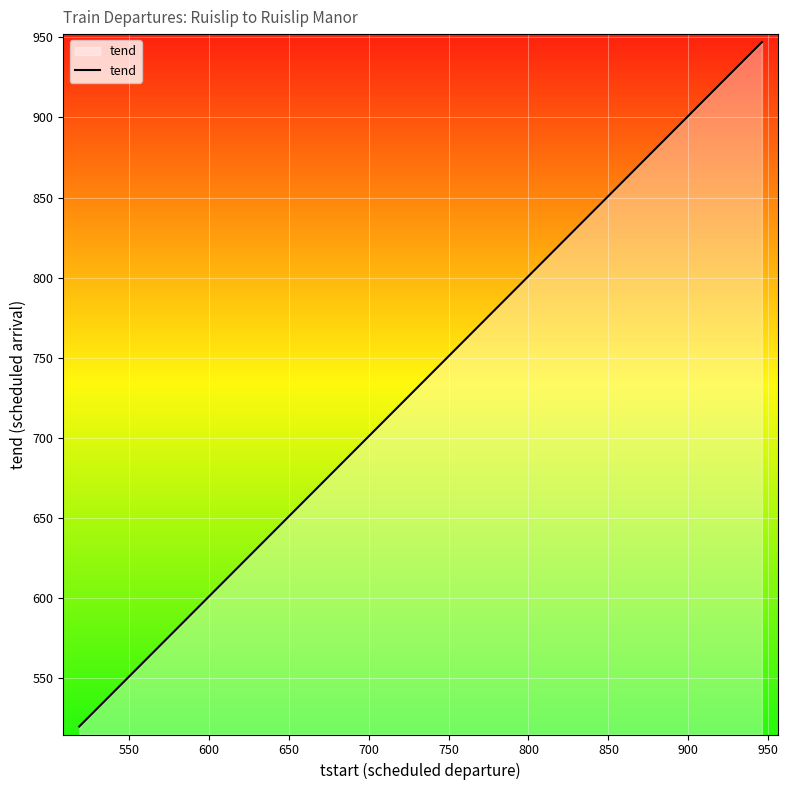

What is the difference between the maximum and minimum values?

427